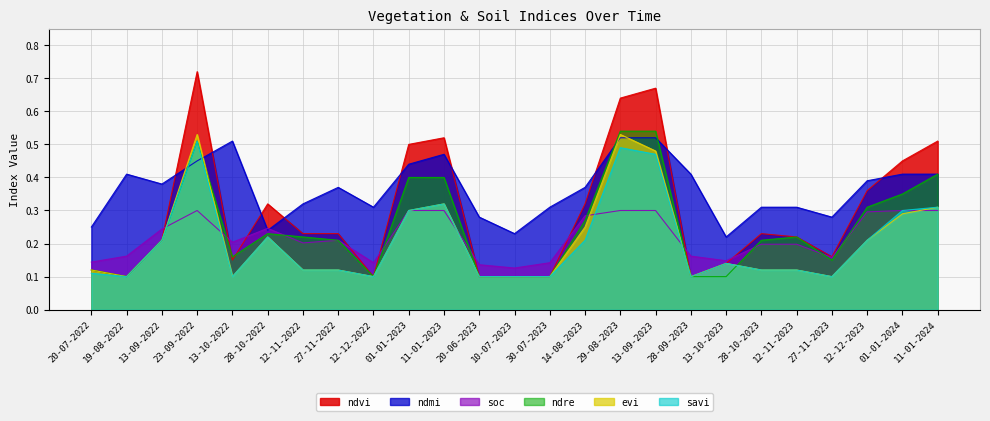

In soc, how many points are lower than both neighbors (excluding endpoints)?

6